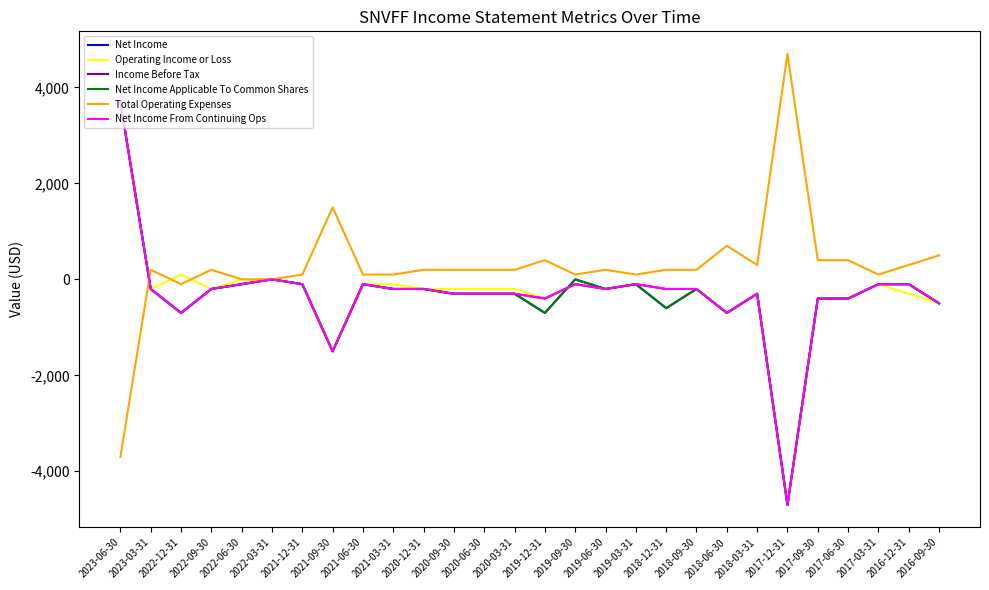

What is the label of the 4th point from the right?

2017-06-30